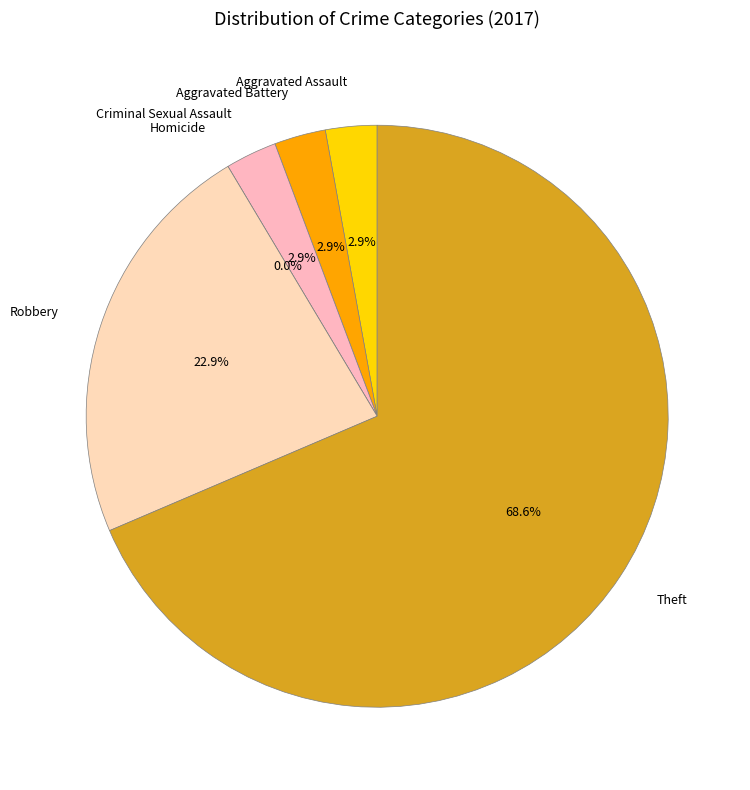

What portion of the pie excludes Homicide?

100.0%